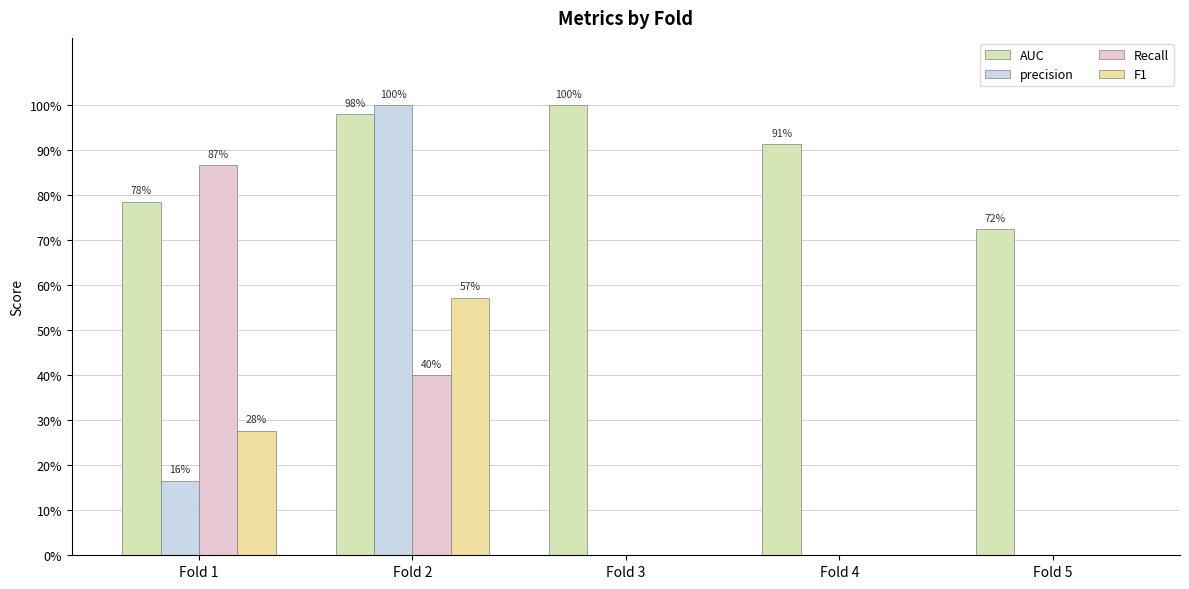

Are the bars grouped side by side (vs. stacked)?

Yes